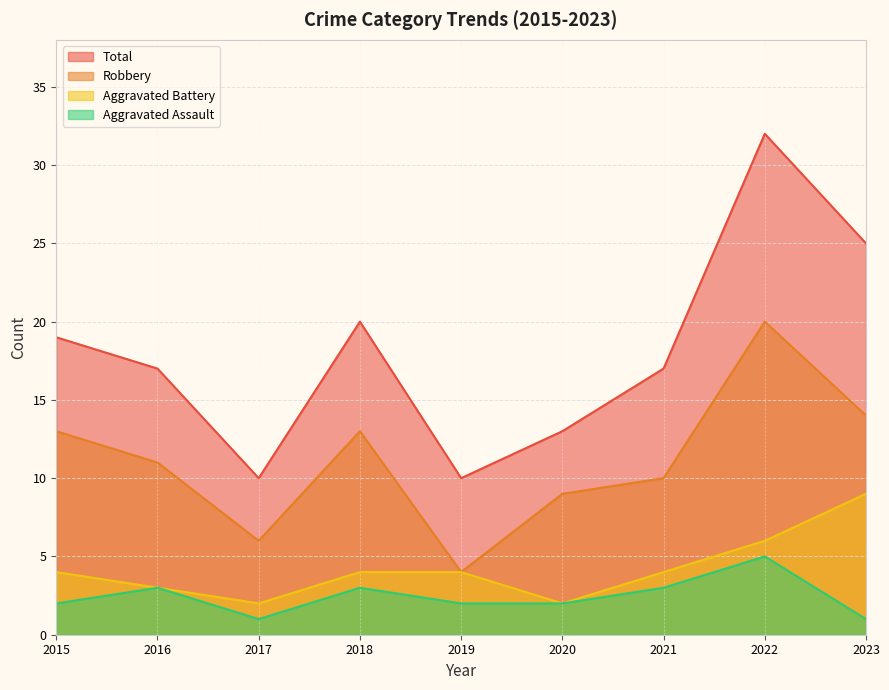

How many series are shown in this chart?

4